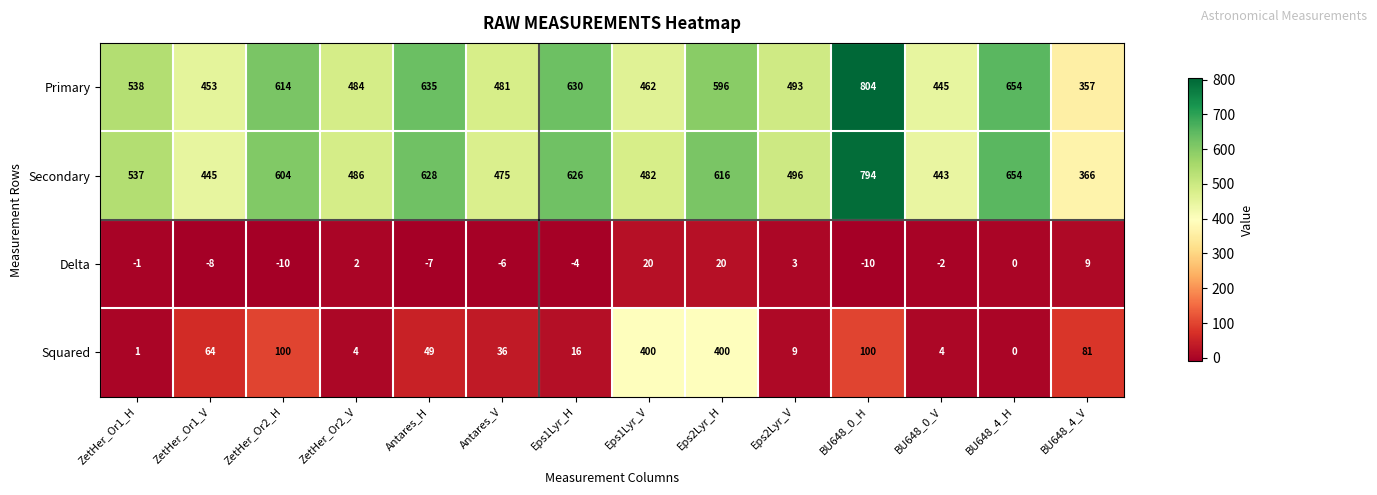

The value of Primary at Eps2Lyr_V is 186. True or false?

False